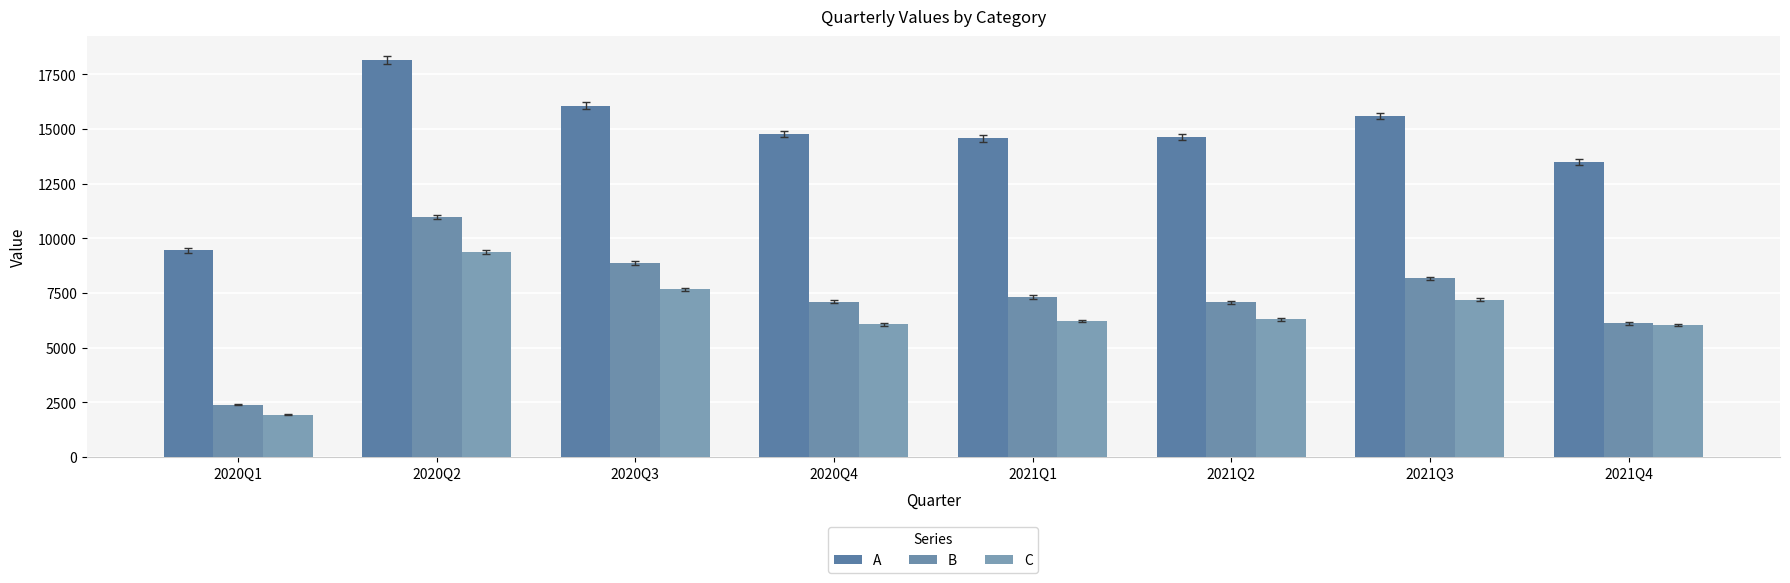

At how many categories does at least one series exceed 12936?

7